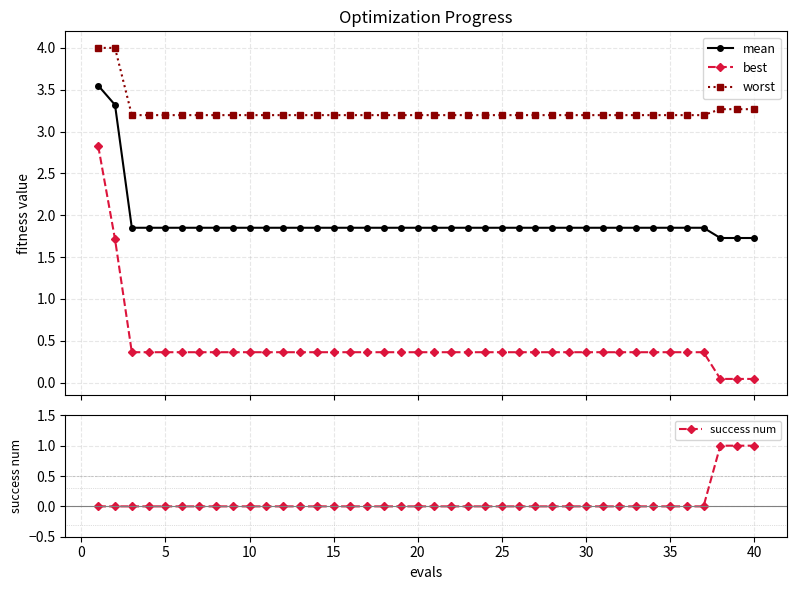

True or false: mean and worst intersect in this chart.

False